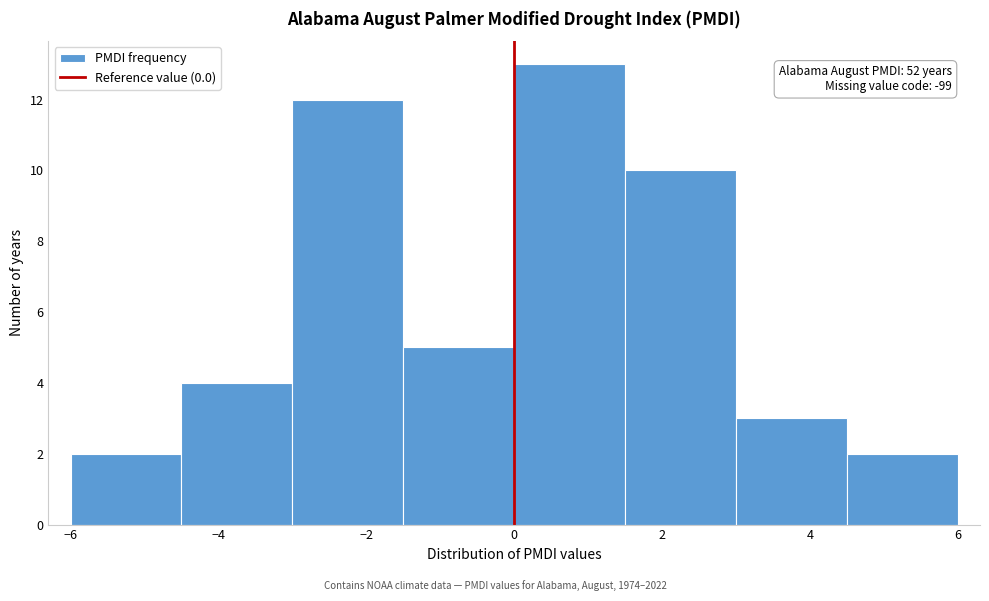

Which range on the x-axis has the tallest bar?

0.0 to 1.5